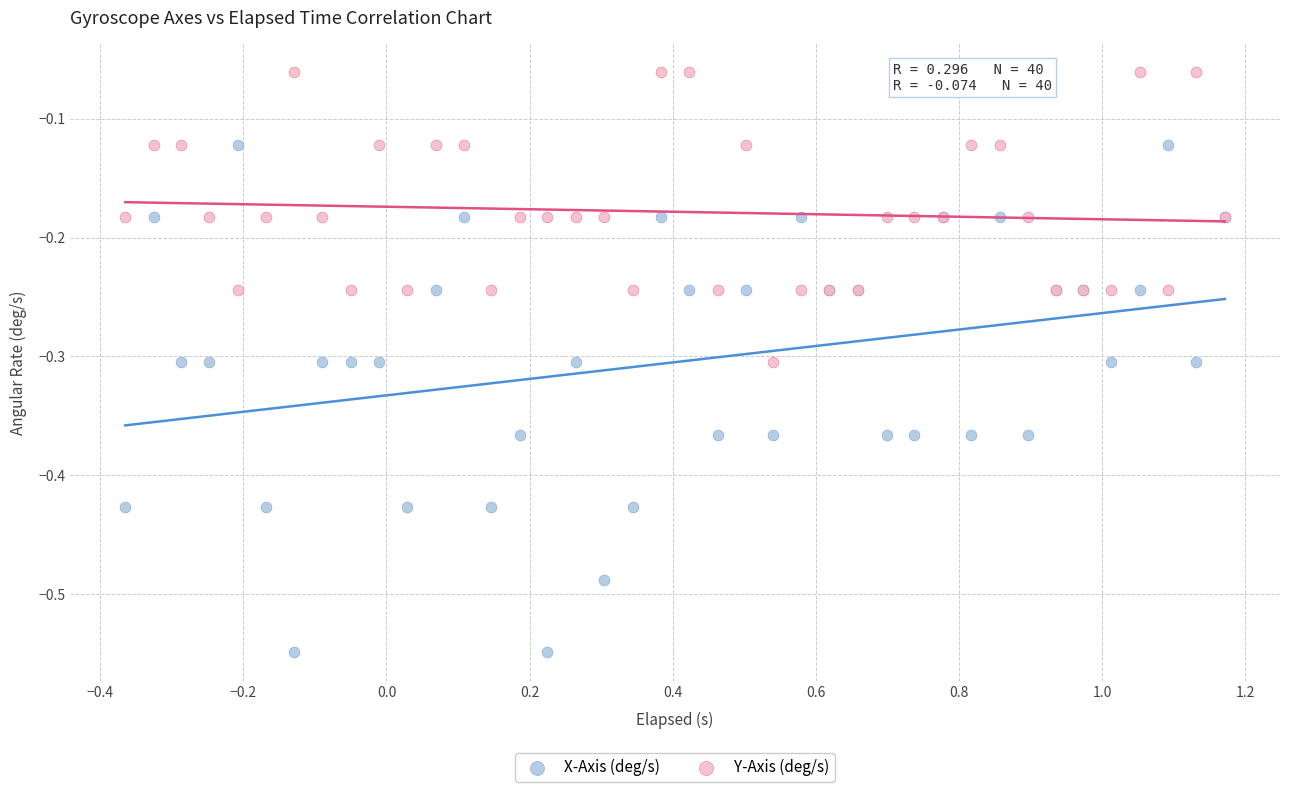

What is the X range (max minus min) for the scatter plot?

1.5